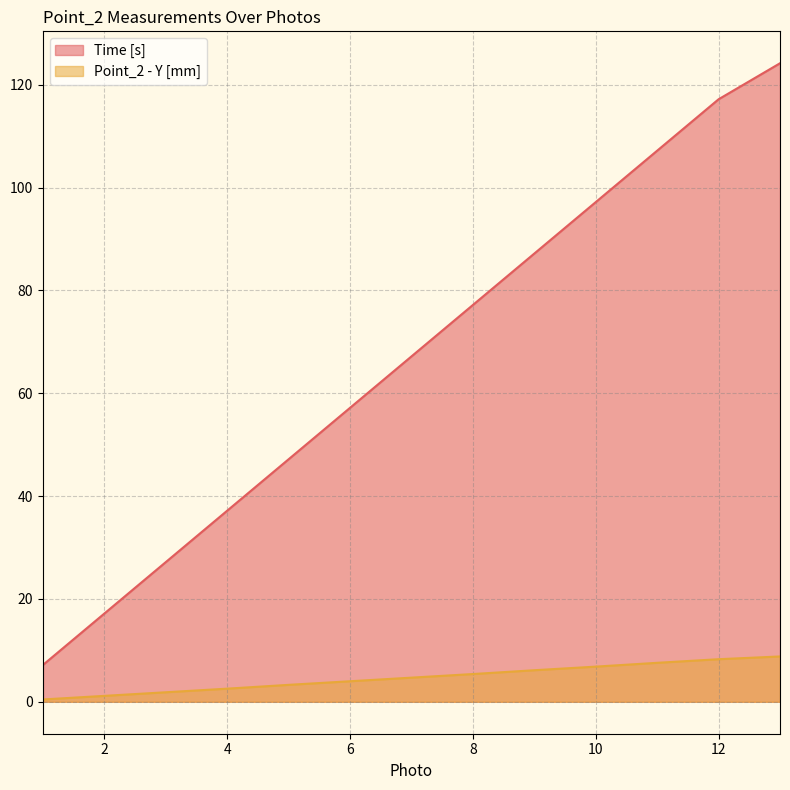

Does the chart have visible grid lines?

Yes